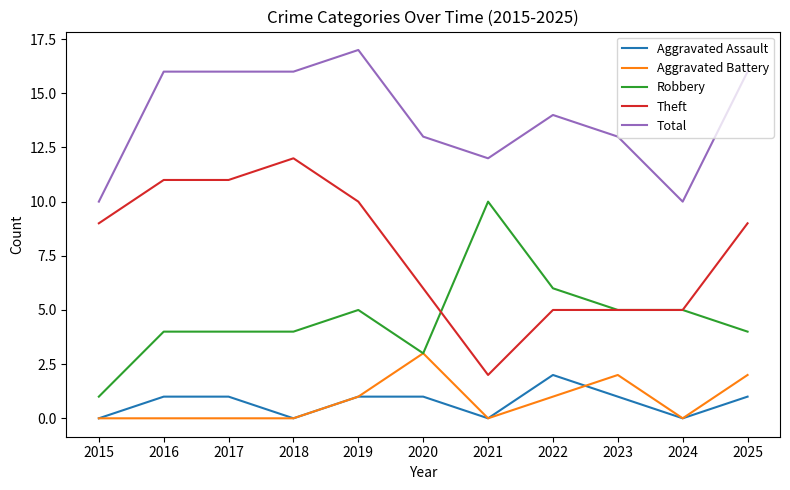

True or false: Aggravated Battery and Total intersect in this chart.

False